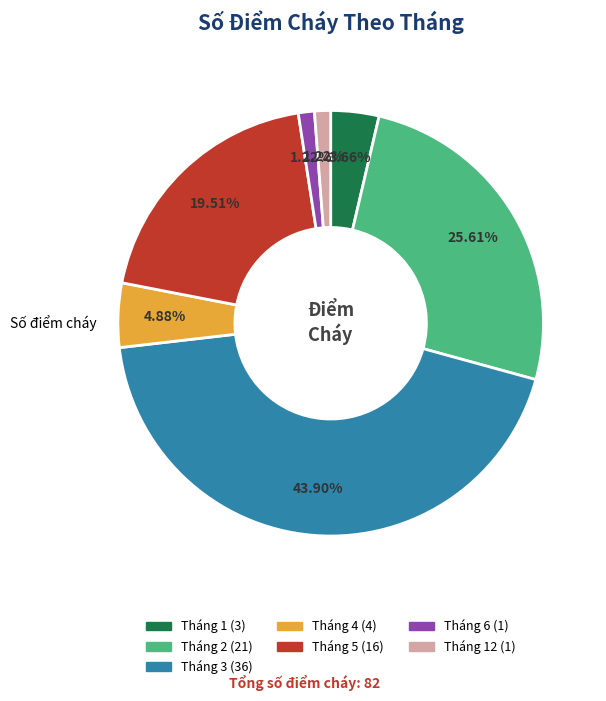

Is there any slice that represents more than half of the pie?

No